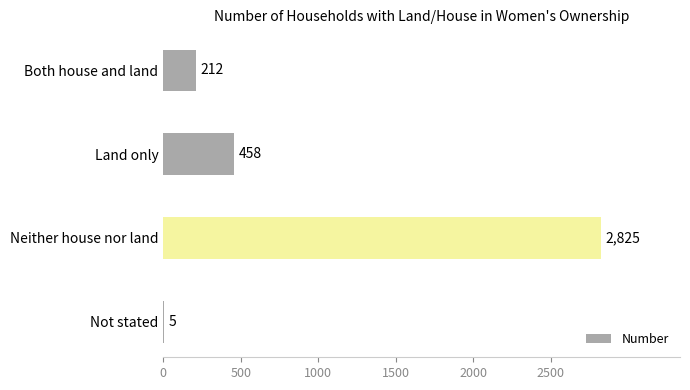

True or false: the data shows 212 at Both house and land.

True